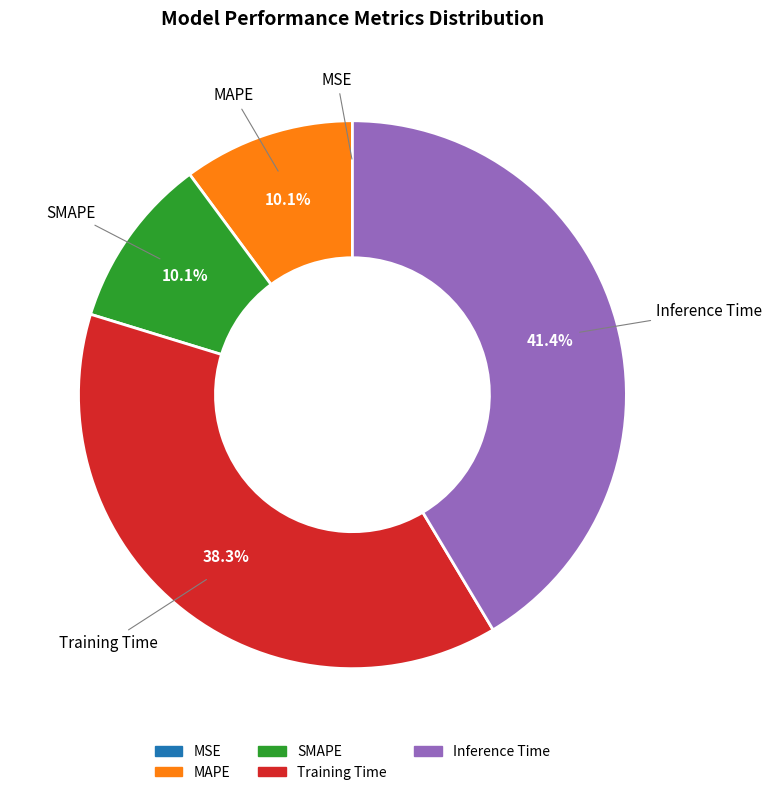

Is the sum of Training Time and SMAPE greater than half?

No